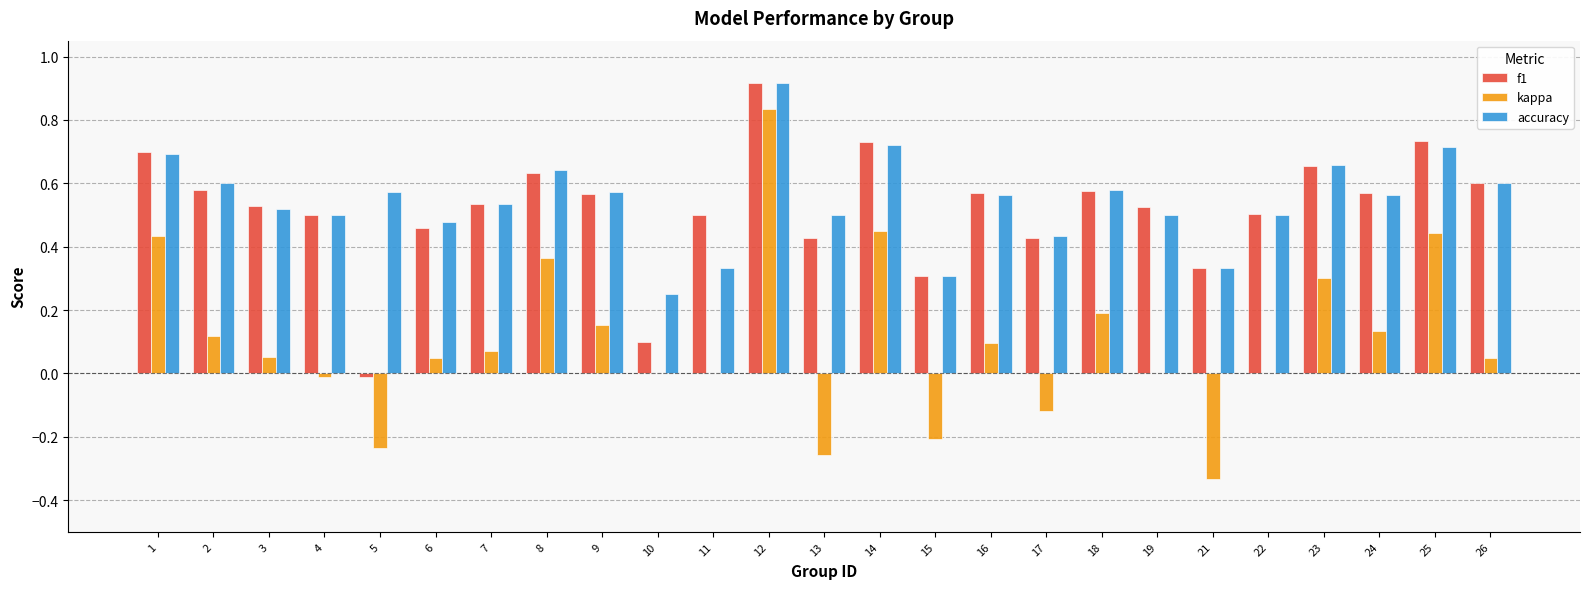

Between 2 and 3, which series saw the biggest shift?

accuracy